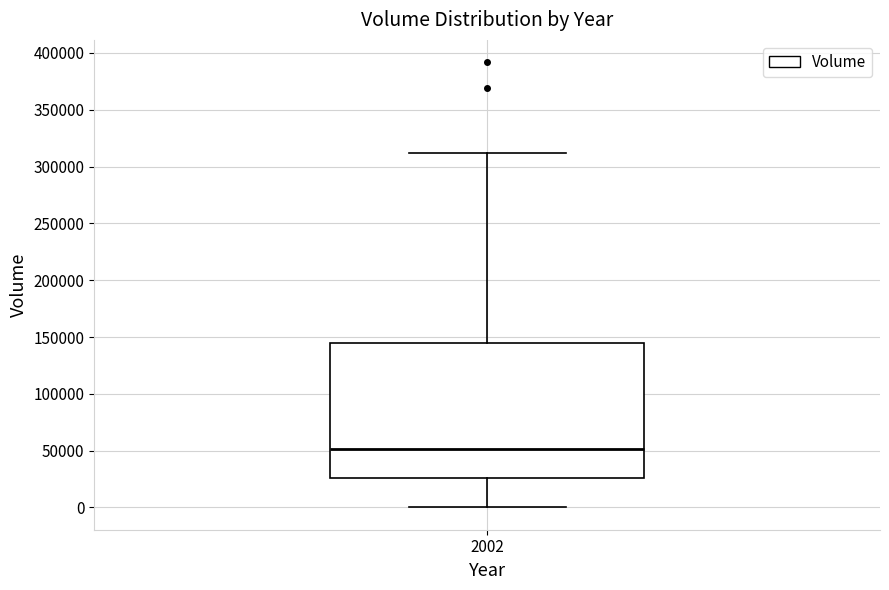

Transcribe this box plot: give where the median line is, the range the box spans, and where the two whiskers end, as read against the y-axis. The values are not printed on the chart, so give them approximately, as read against the axis.

median 50000, box 25000 to 145000, whiskers 0 to 310000